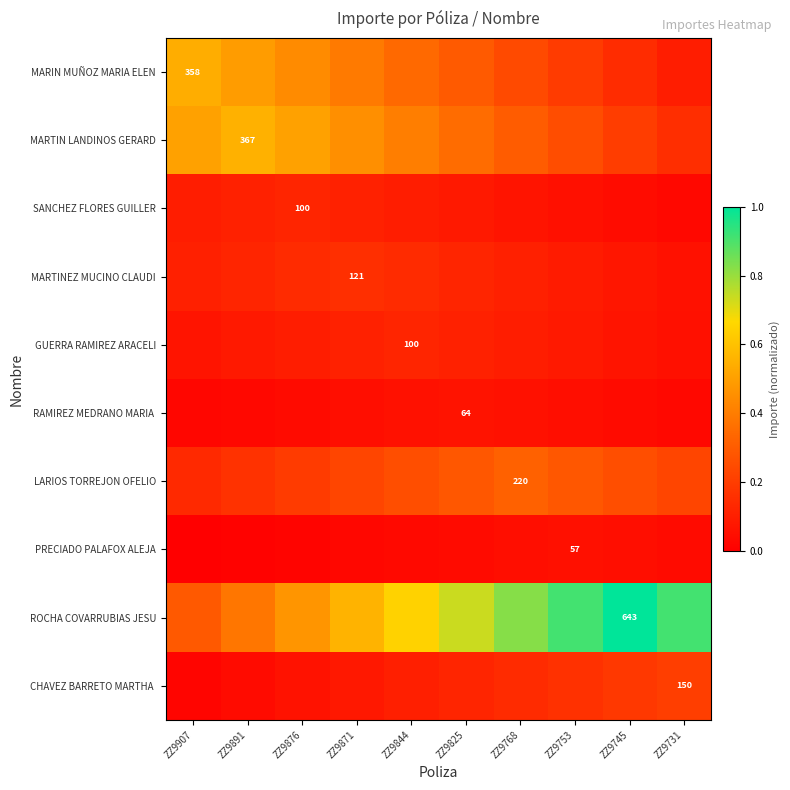

Which label corresponds to the smallest value in the chart?

ZZ9907